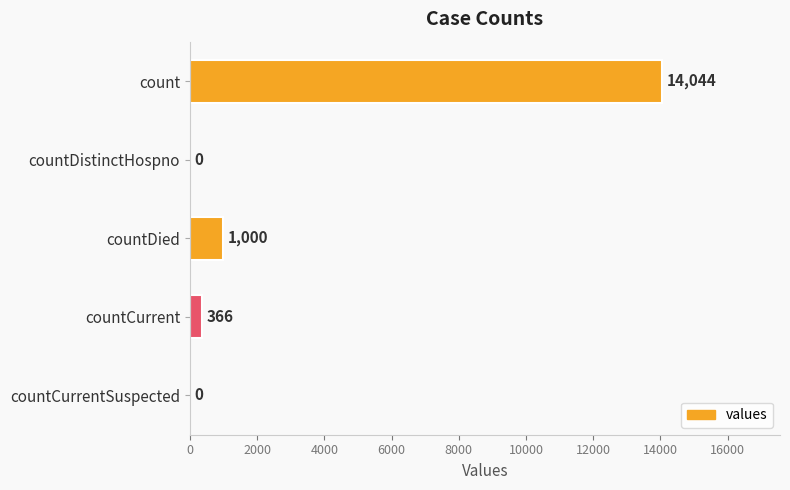

Reading top to bottom, transcribe all the data shown in this chart.

count=14044	countDistinctHospno=0	countDied=1000	countCurrent=366	countCurrentSuspected=0